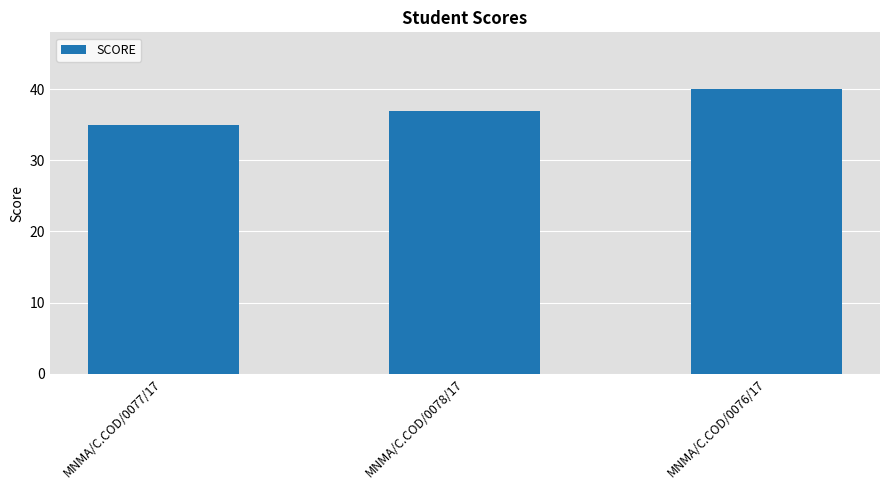

Which has a higher value, MNMA/C.COD/0078/17 or MNMA/C.COD/0076/17?

MNMA/C.COD/0076/17